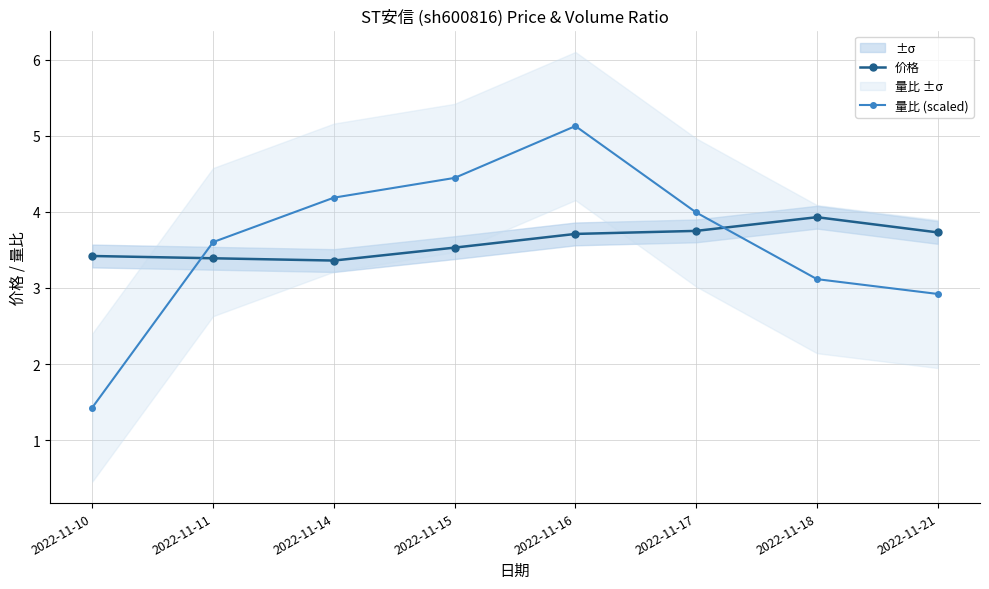

What is the difference between the second highest and minimum values in the 价格 series?

0.4